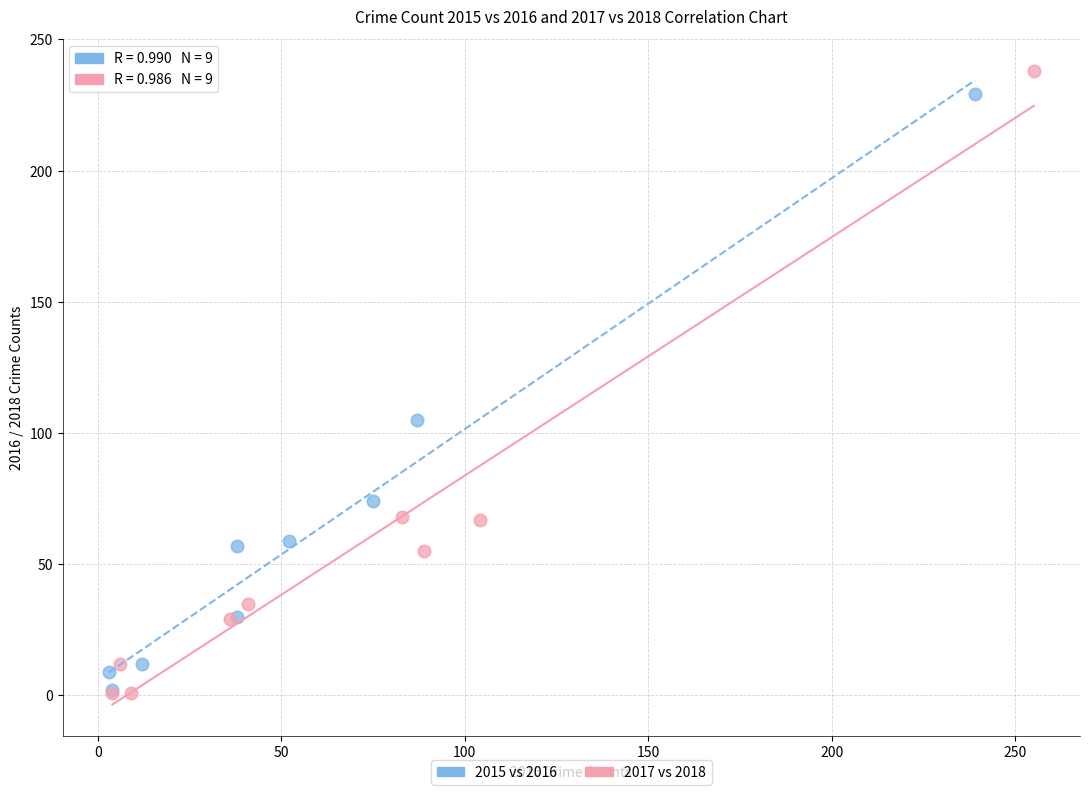

Which series has the widest spread of Y values?

2017 vs 2018